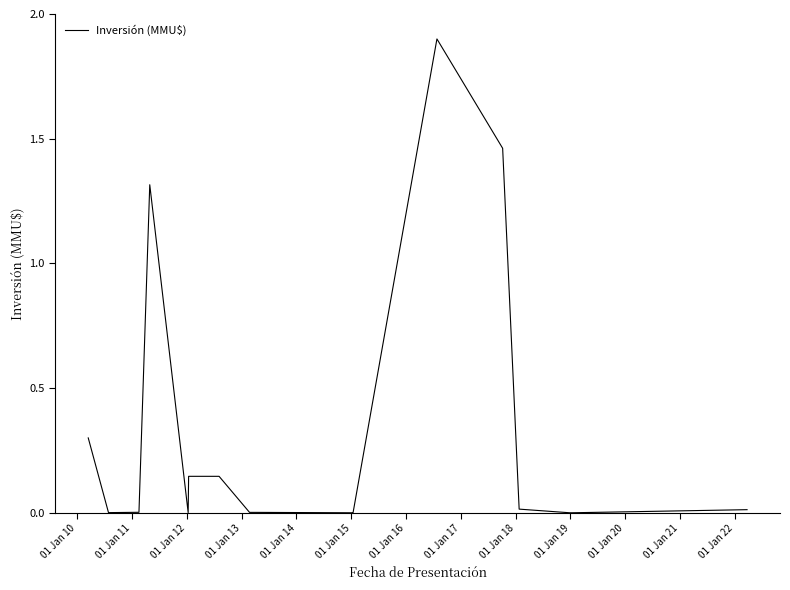

What is the difference between the maximum and minimum values?

1.9